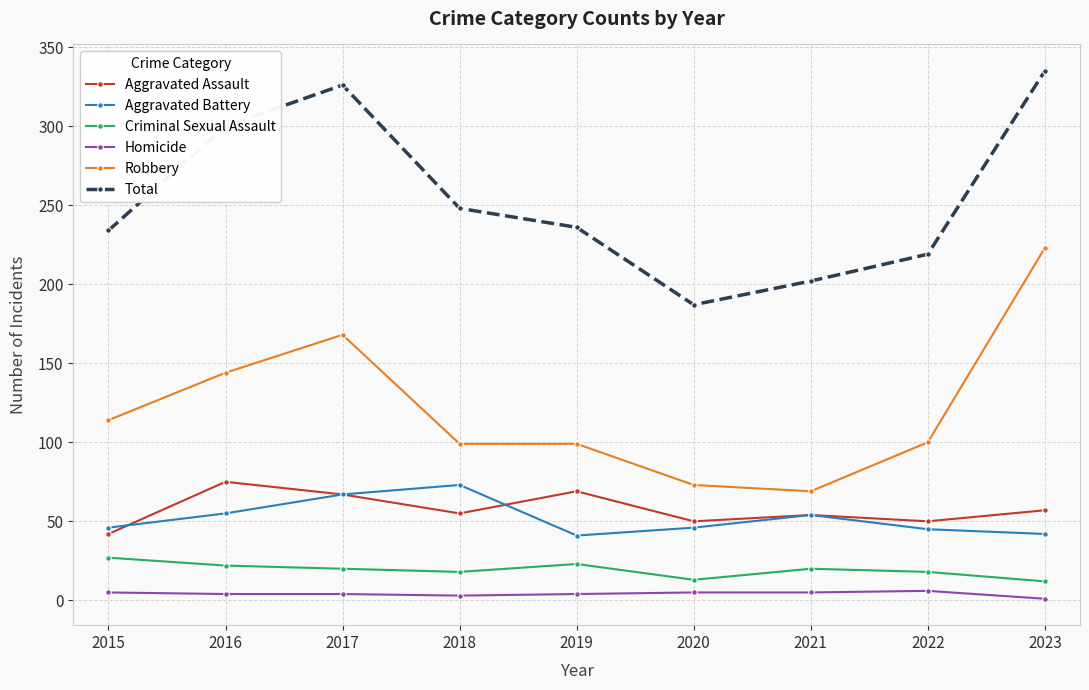

Rank the series at 2019 from highest to lowest value.

Total, Robbery, Aggravated Assault, Aggravated Battery, Criminal Sexual Assault, Homicide